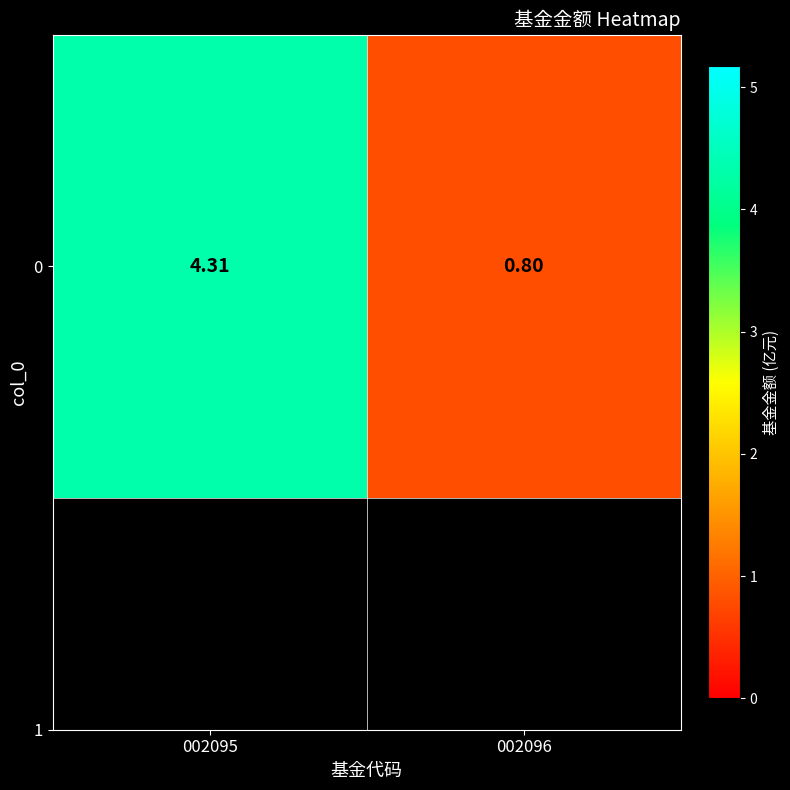

Which category has the lowest value across all series?

002096